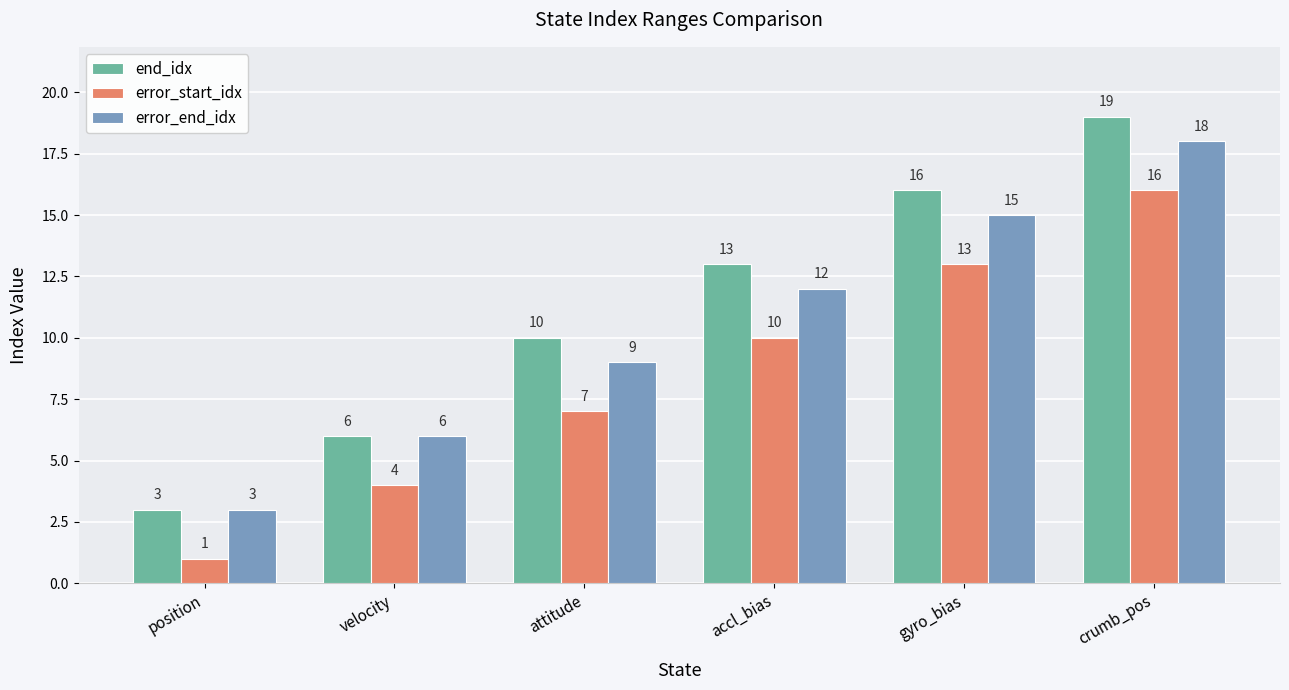

Does the chart contain any negative values?

No